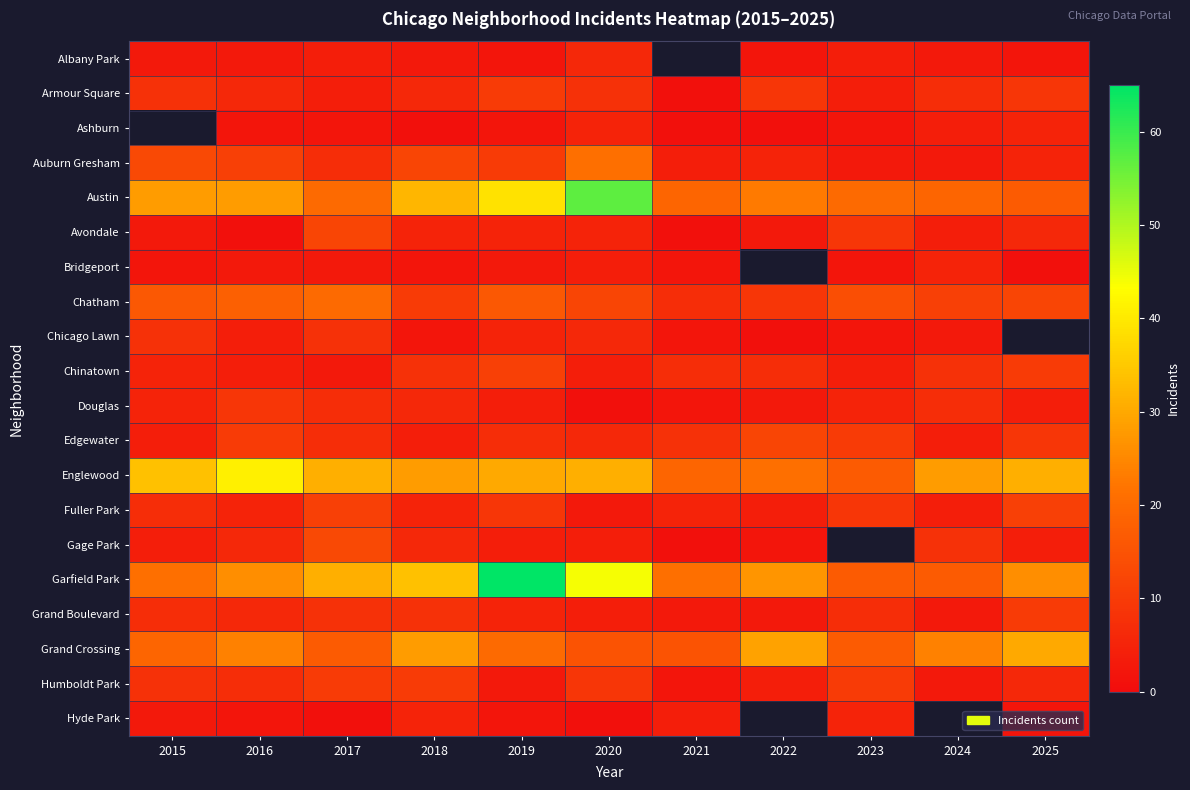

The value of Humboldt Park at 2017 is 10.0. True or false?

True